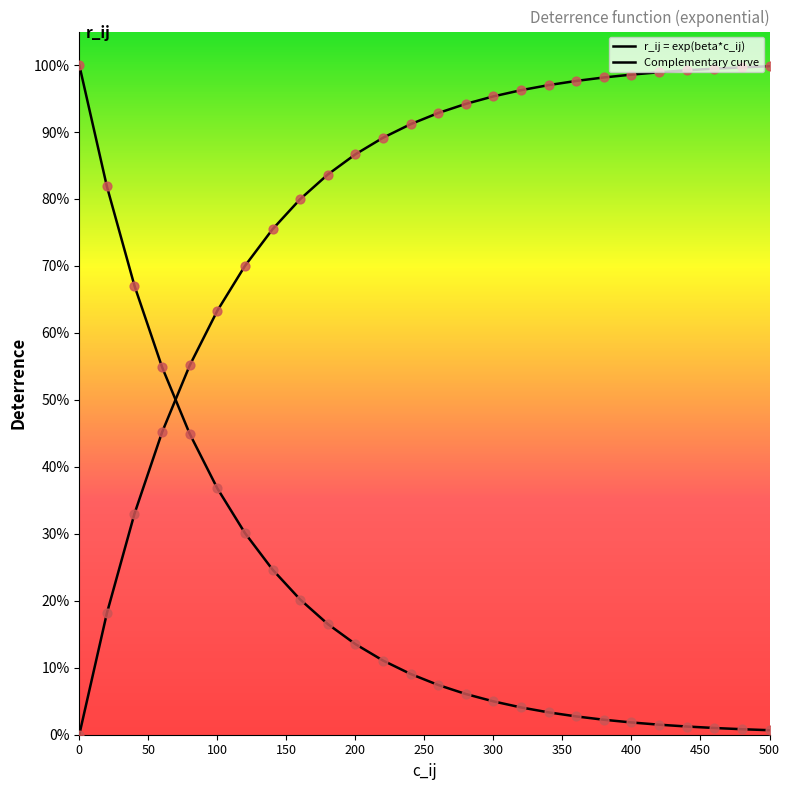

Is this an area chart (filled region under the line)?

Yes